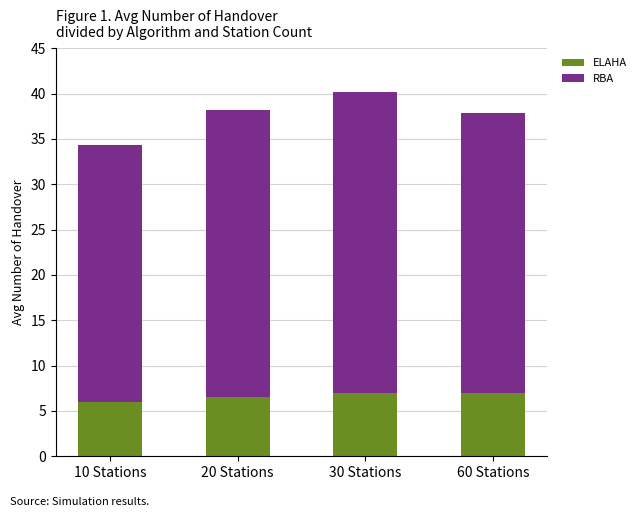

What is the sum of all ELAHA values?

26.4